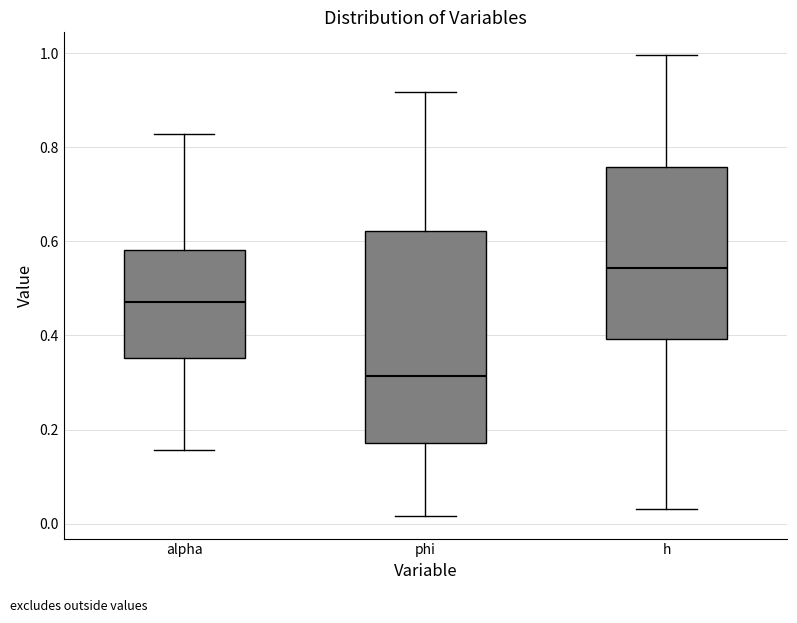

Which box has the highest median line?

h